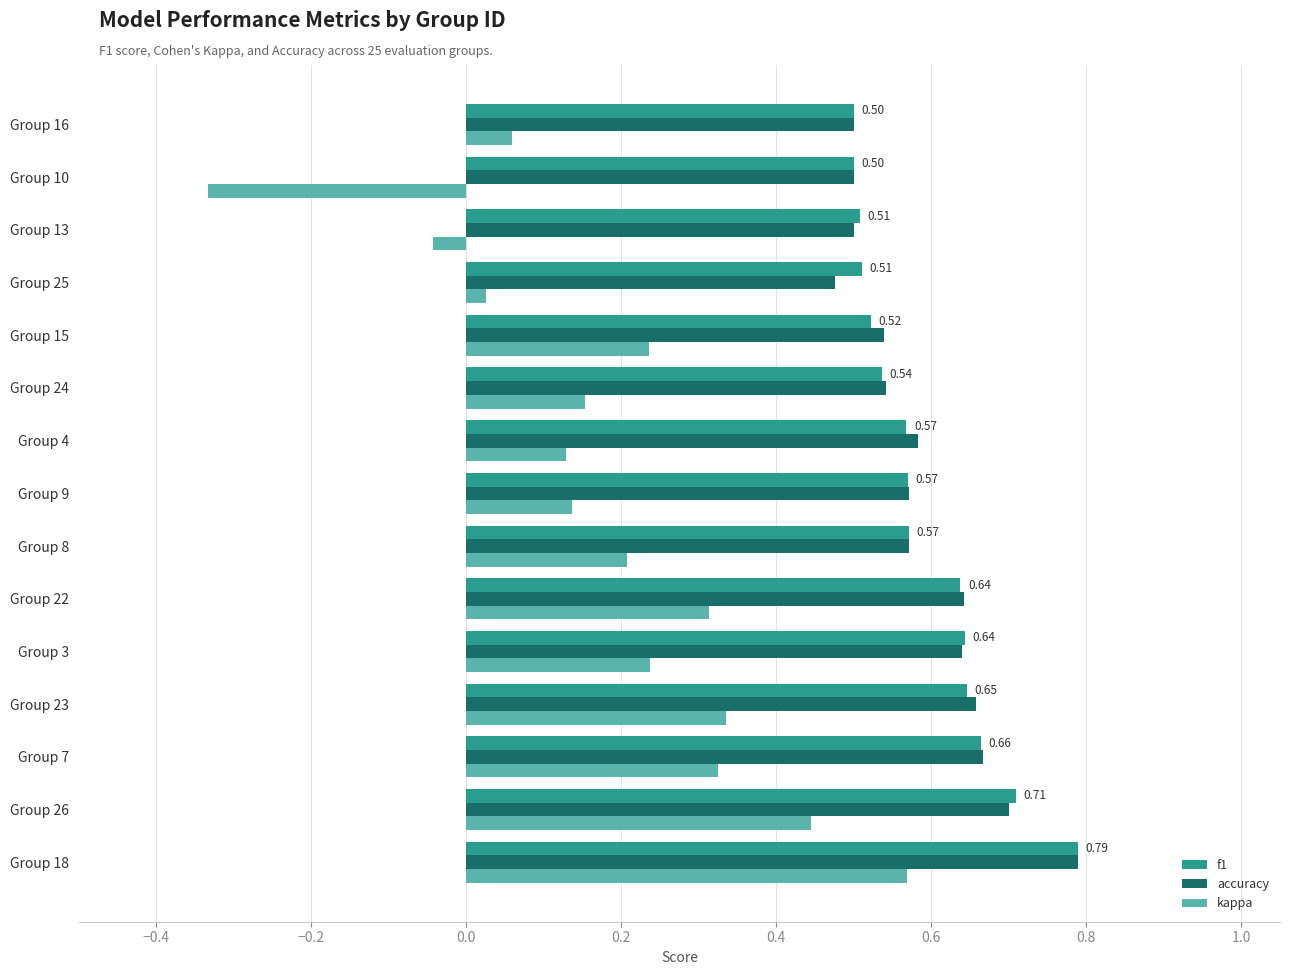

Which series changed the most between Group 26 and Group 16?

kappa